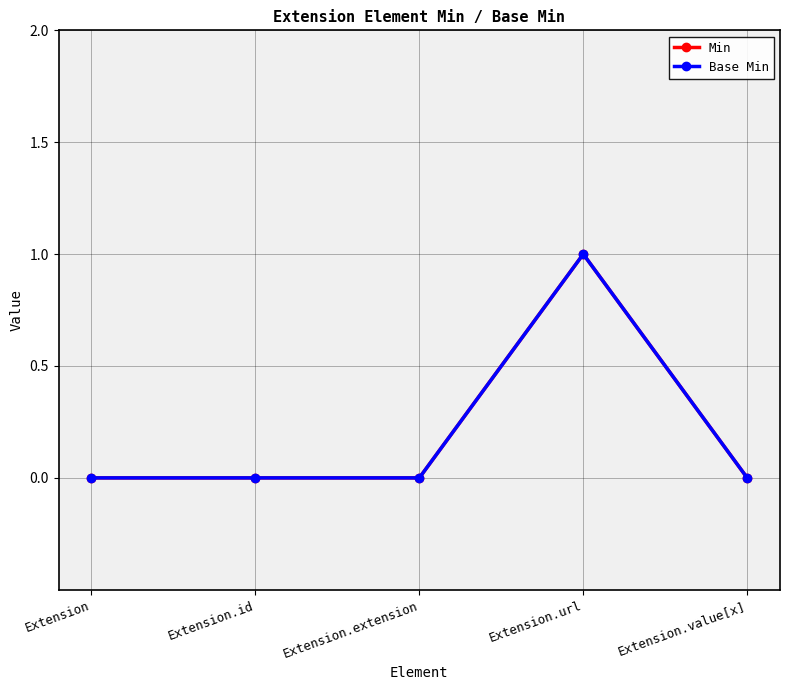

Is this an area chart (filled region under the line)?

No